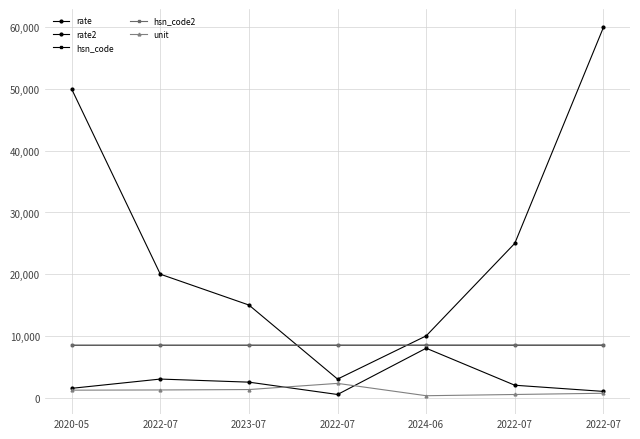

Count the number of data series in this chart.

5